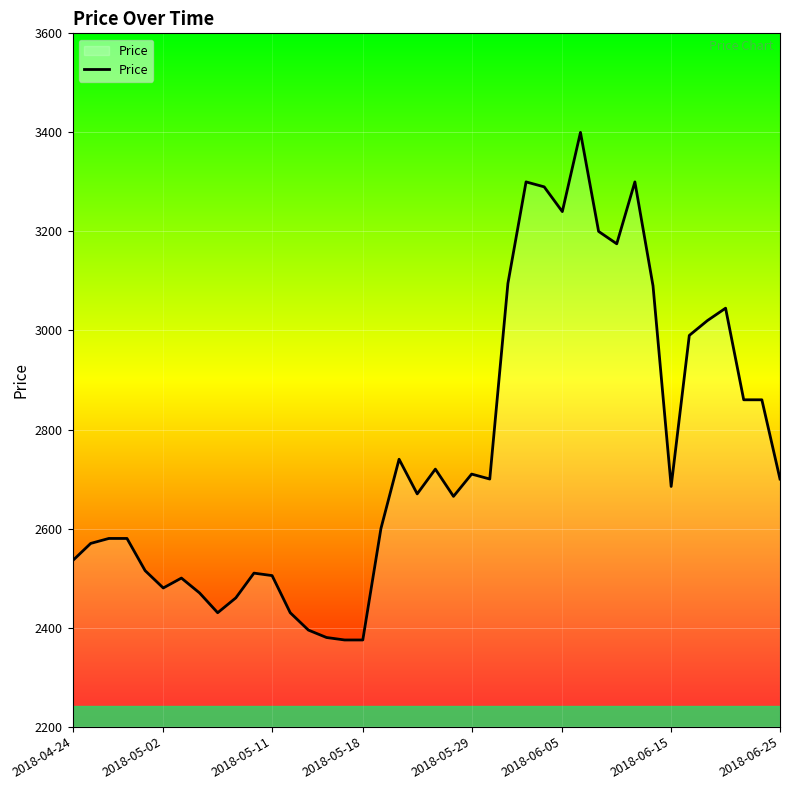

What is the greatest value displayed?

3400